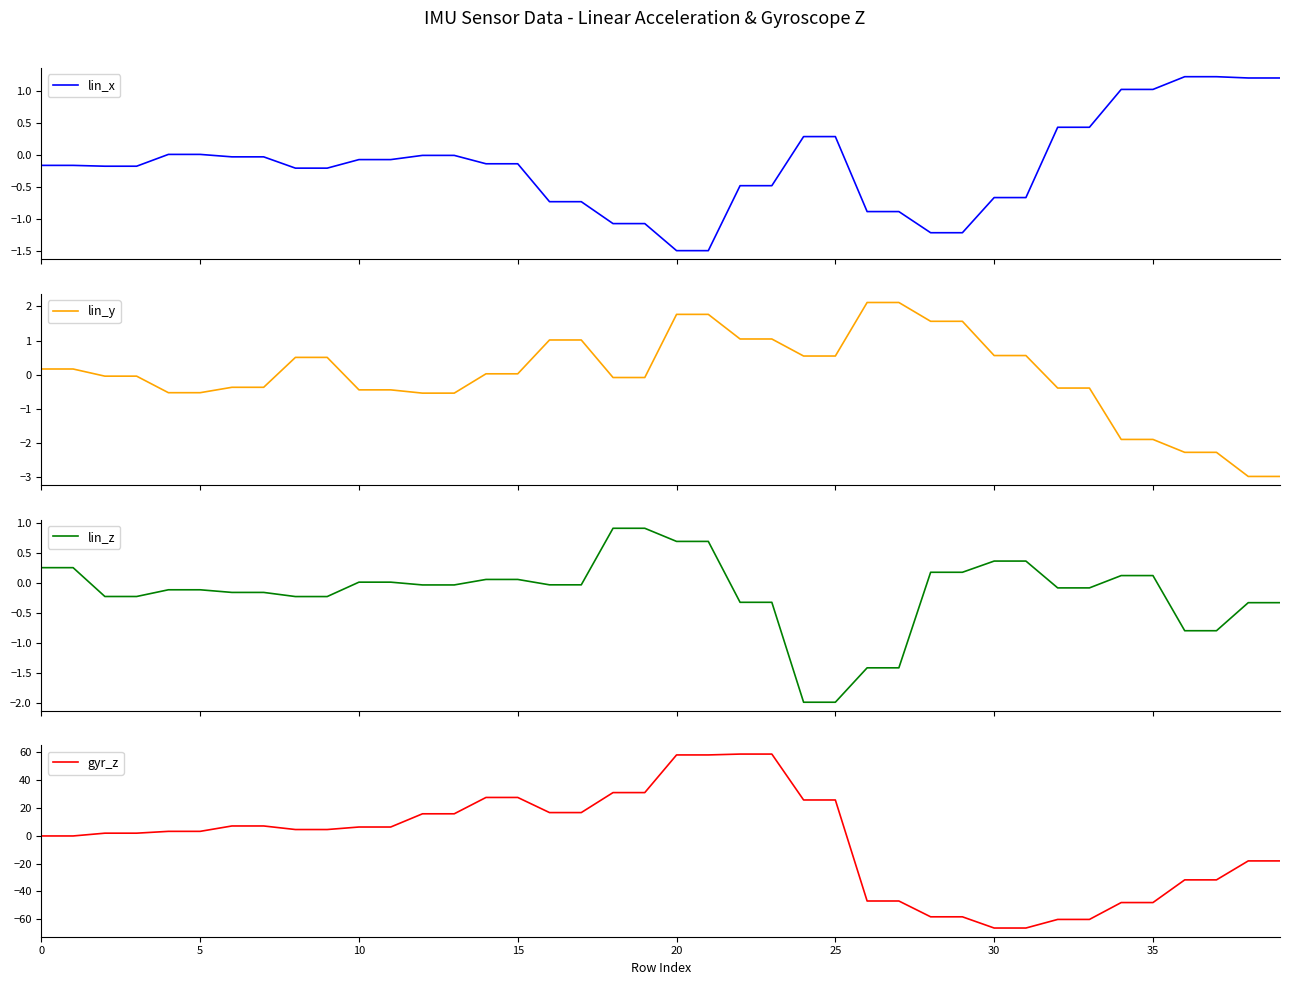

What is the lowest value of the lin_x series?

-1.5